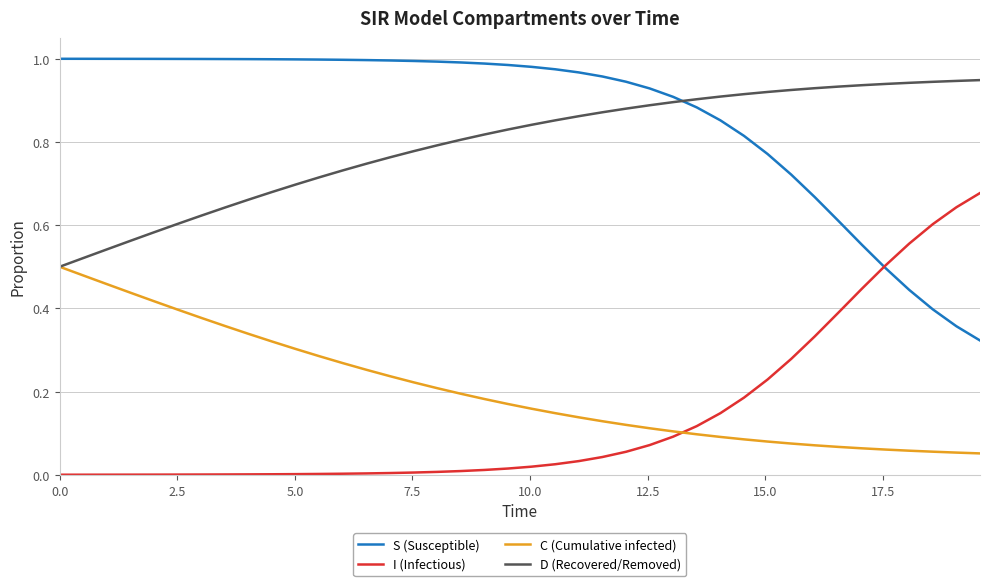

Which series has the largest total across all categories?

S (Susceptible)